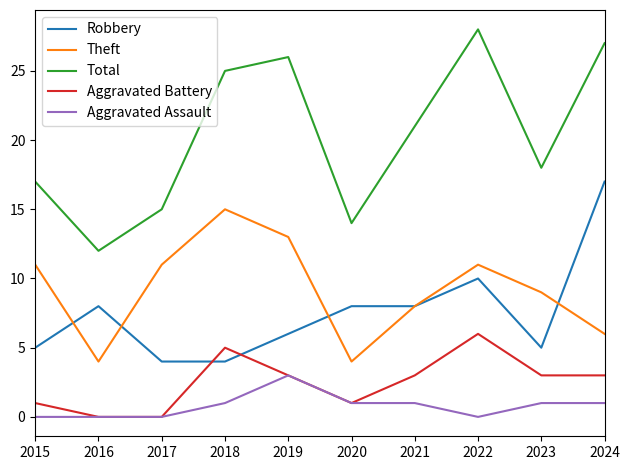

Read the Aggravated Battery value at 2023.

3